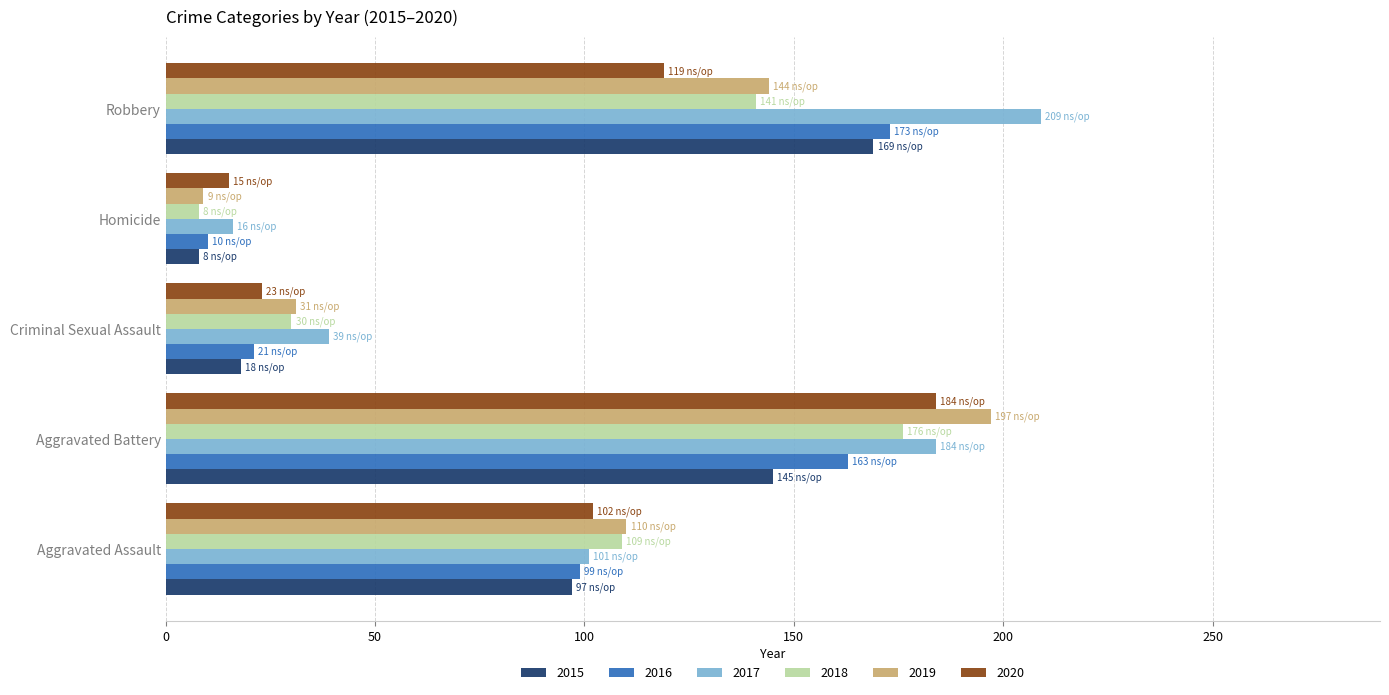

Where is 2016 nearest to the value 91?

Aggravated Assault